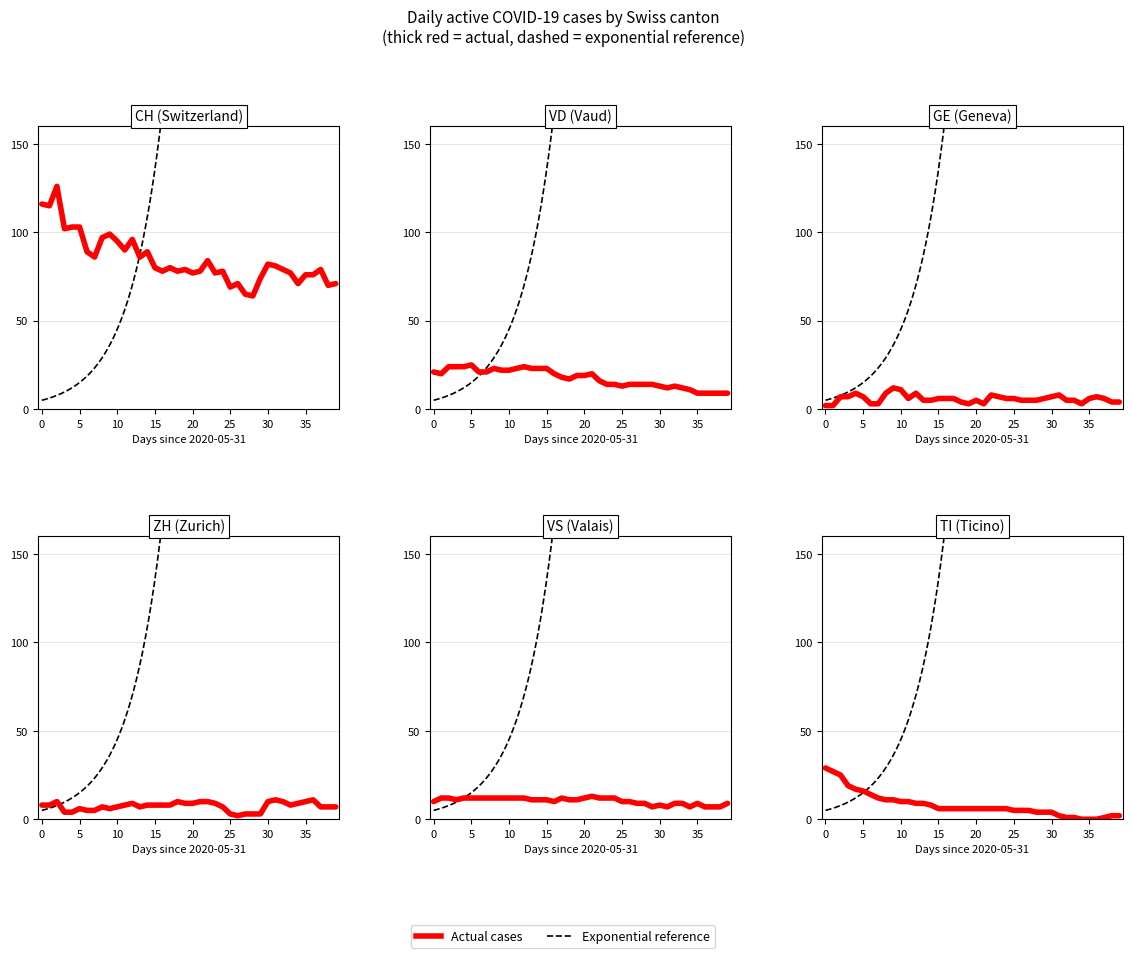

What position from the left is 2020-06-04?

5